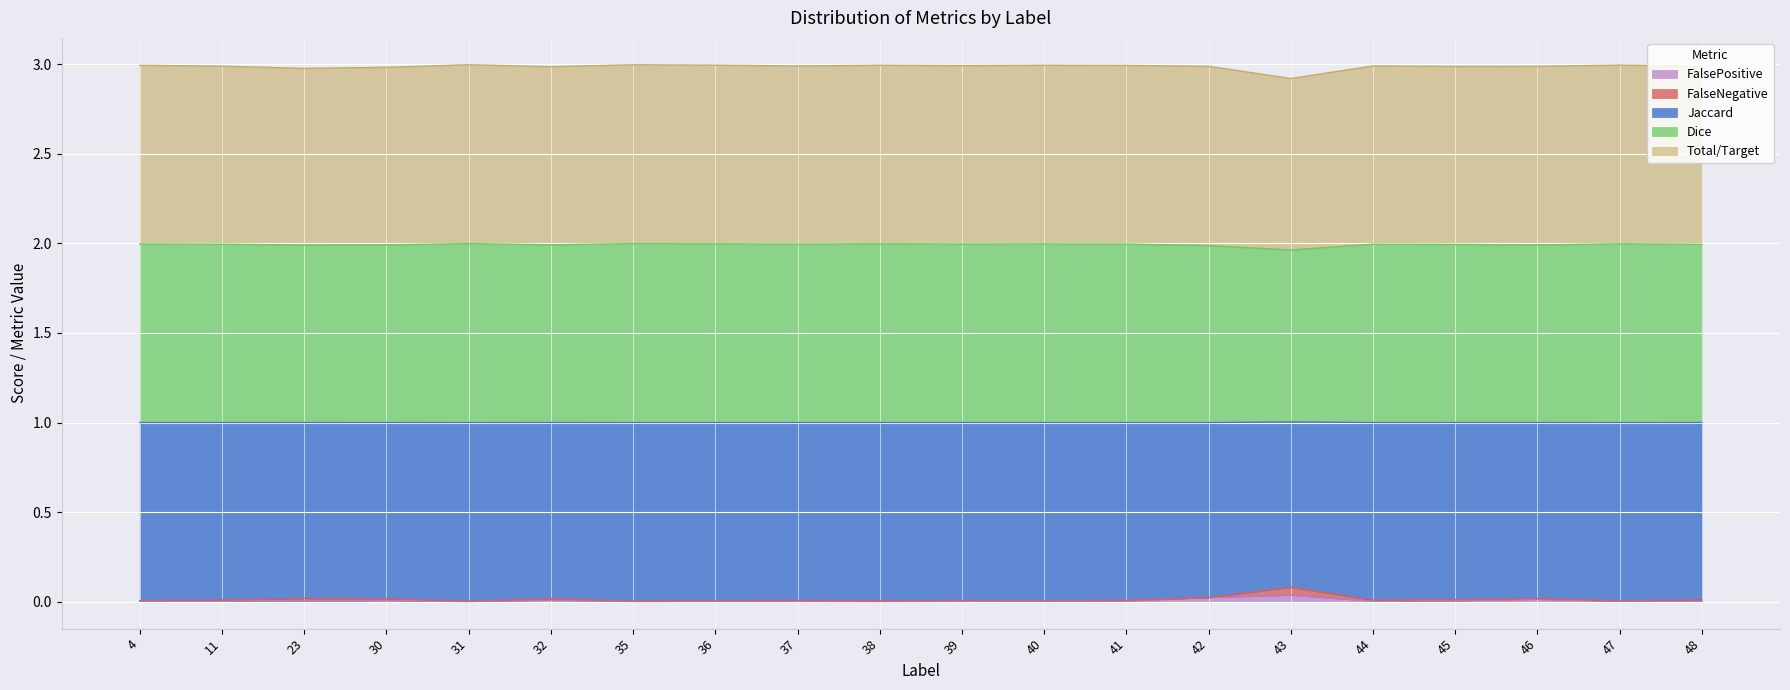

What are all the series names shown in the legend?

FalsePositive, FalseNegative, Jaccard, Dice, Total/Target